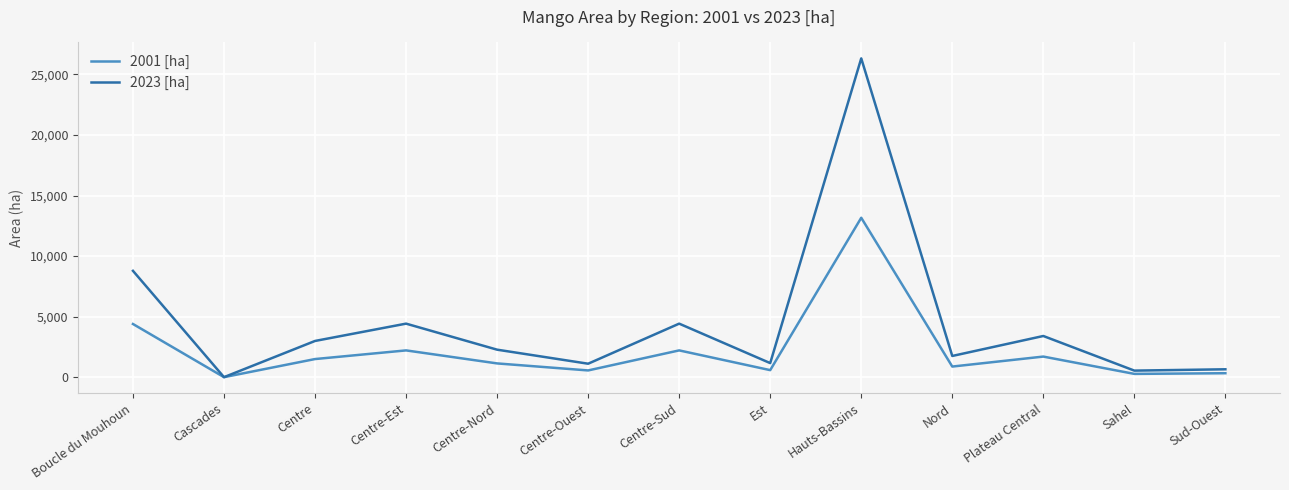

Rank the series at Centre from highest to lowest value.

2023 [ha], 2001 [ha]